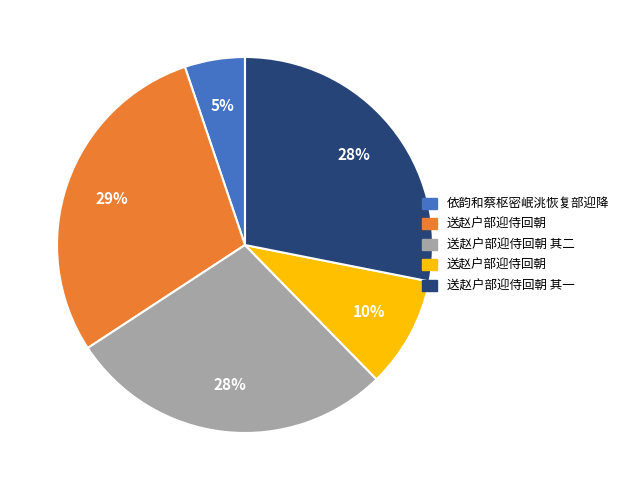

Is there a majority slice in this chart?

No